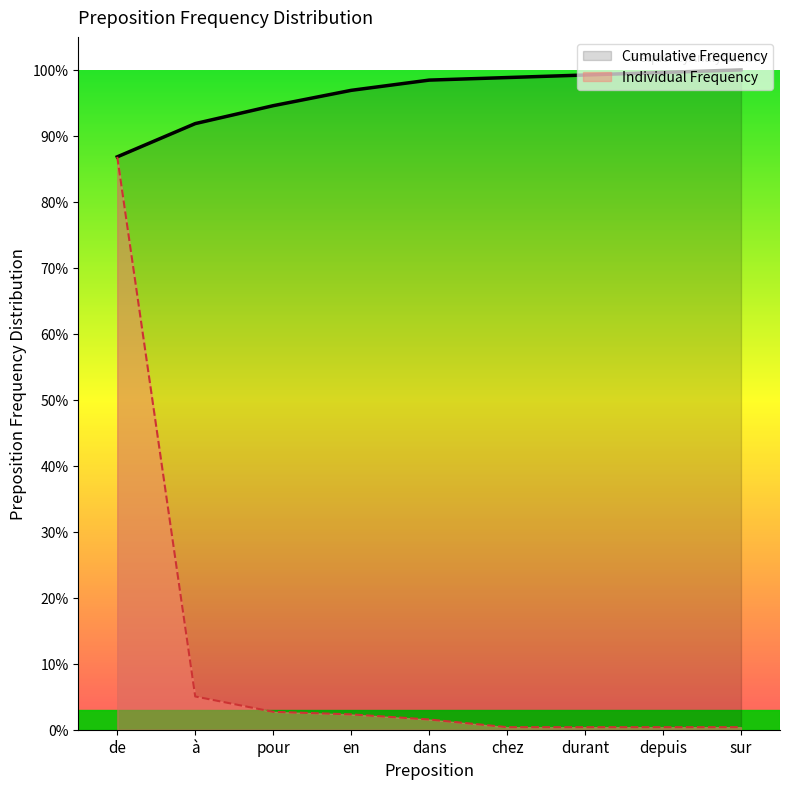

What is the difference between the Cumulative Frequency values at durant and à?

0.1